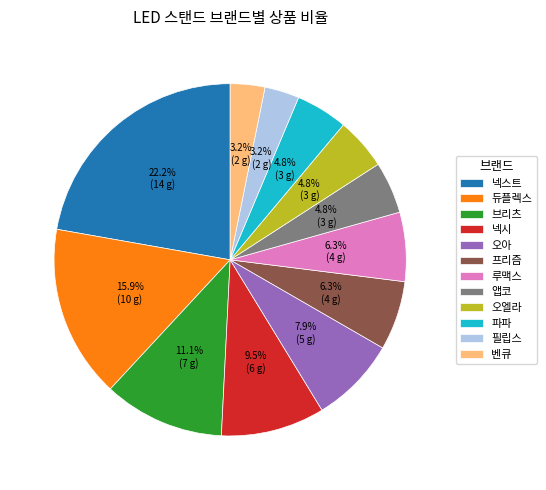

Does 벤큐 represent more than half of the total?

No